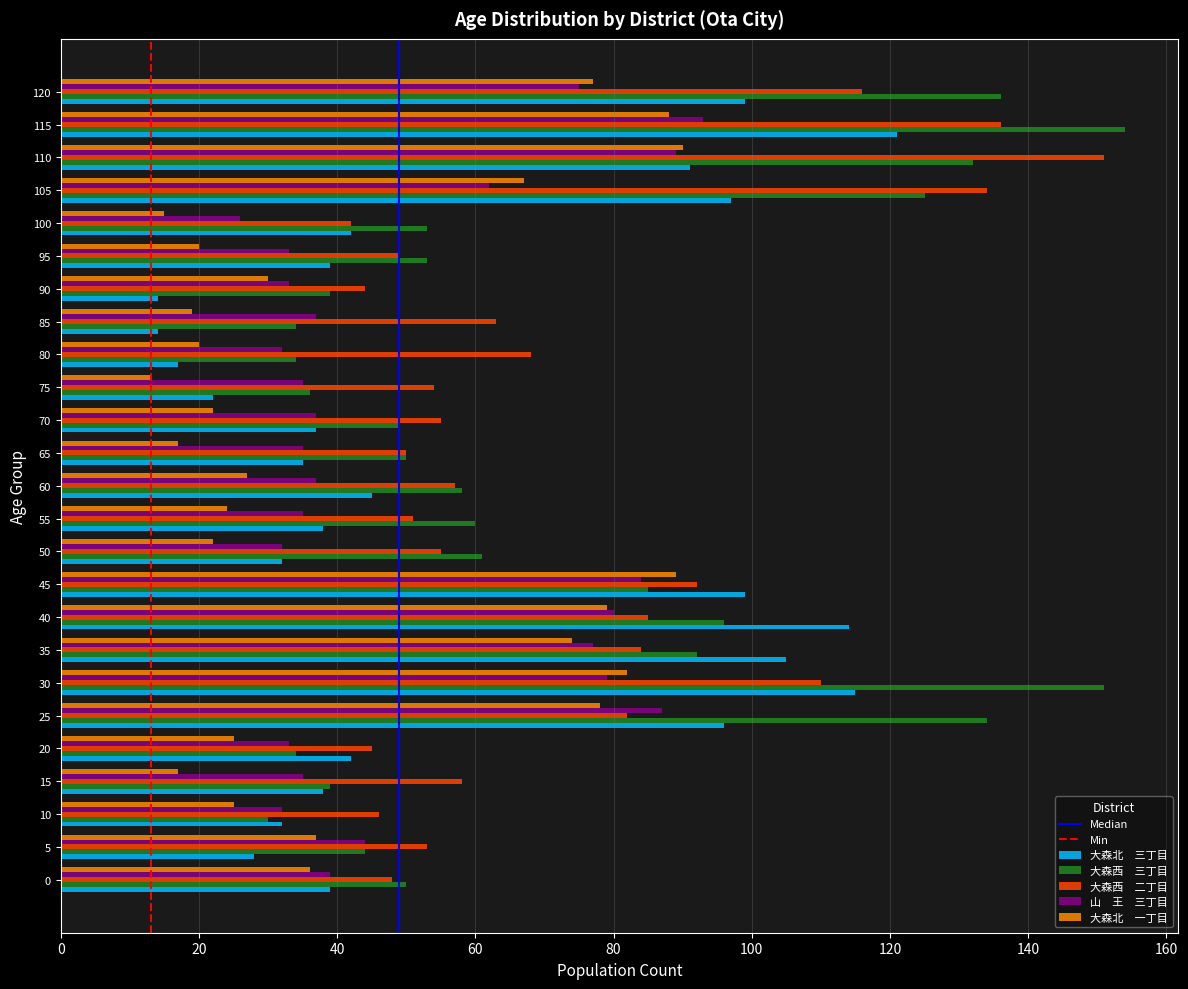

What is the spread (max minus min) of values at 65?

33